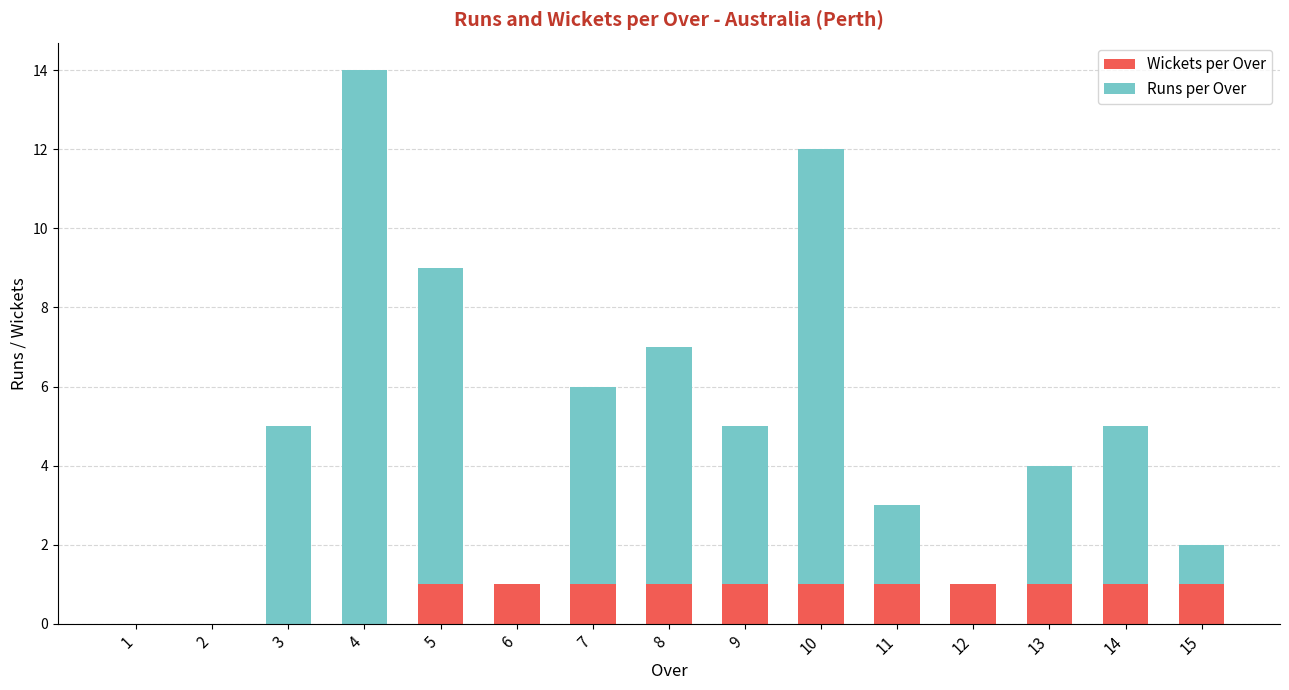

The Wickets per Over series shows 0 at 1. True or false?

True